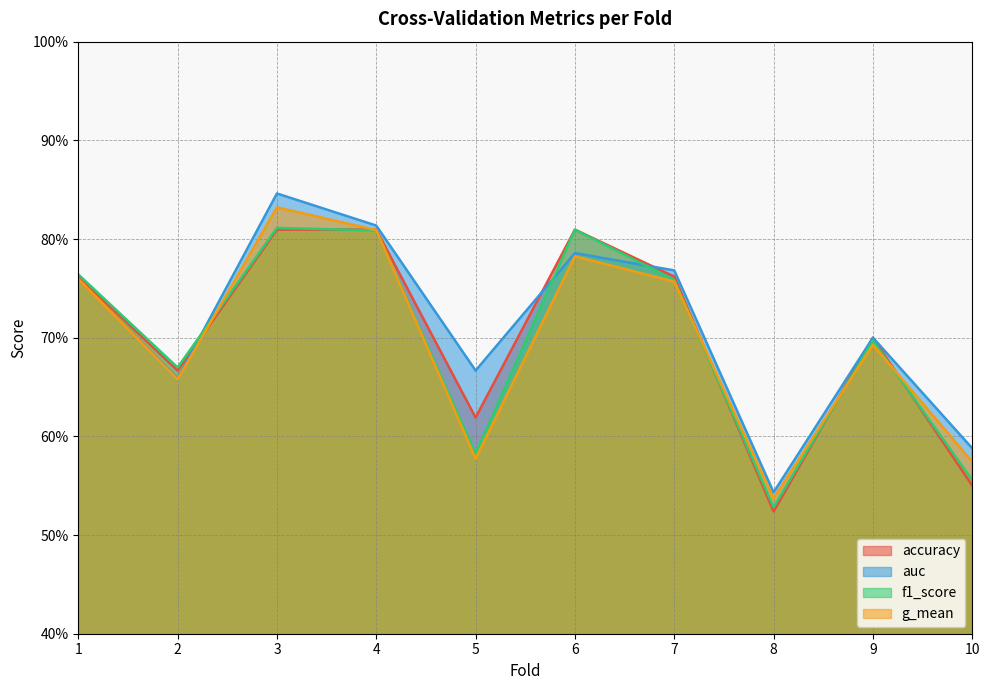

Between 3 and 9, which is larger?

3